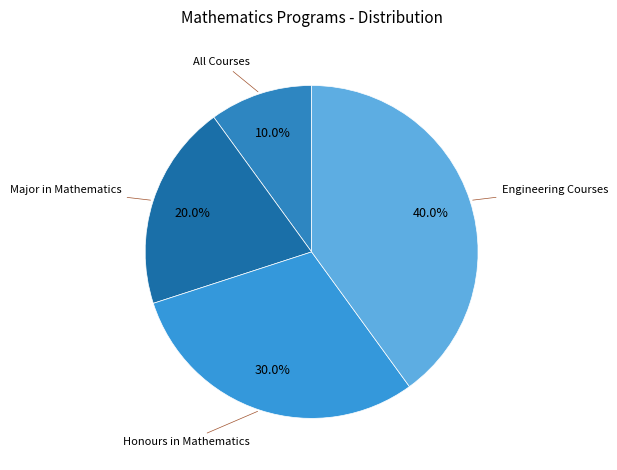

How many segments does this pie chart have?

4